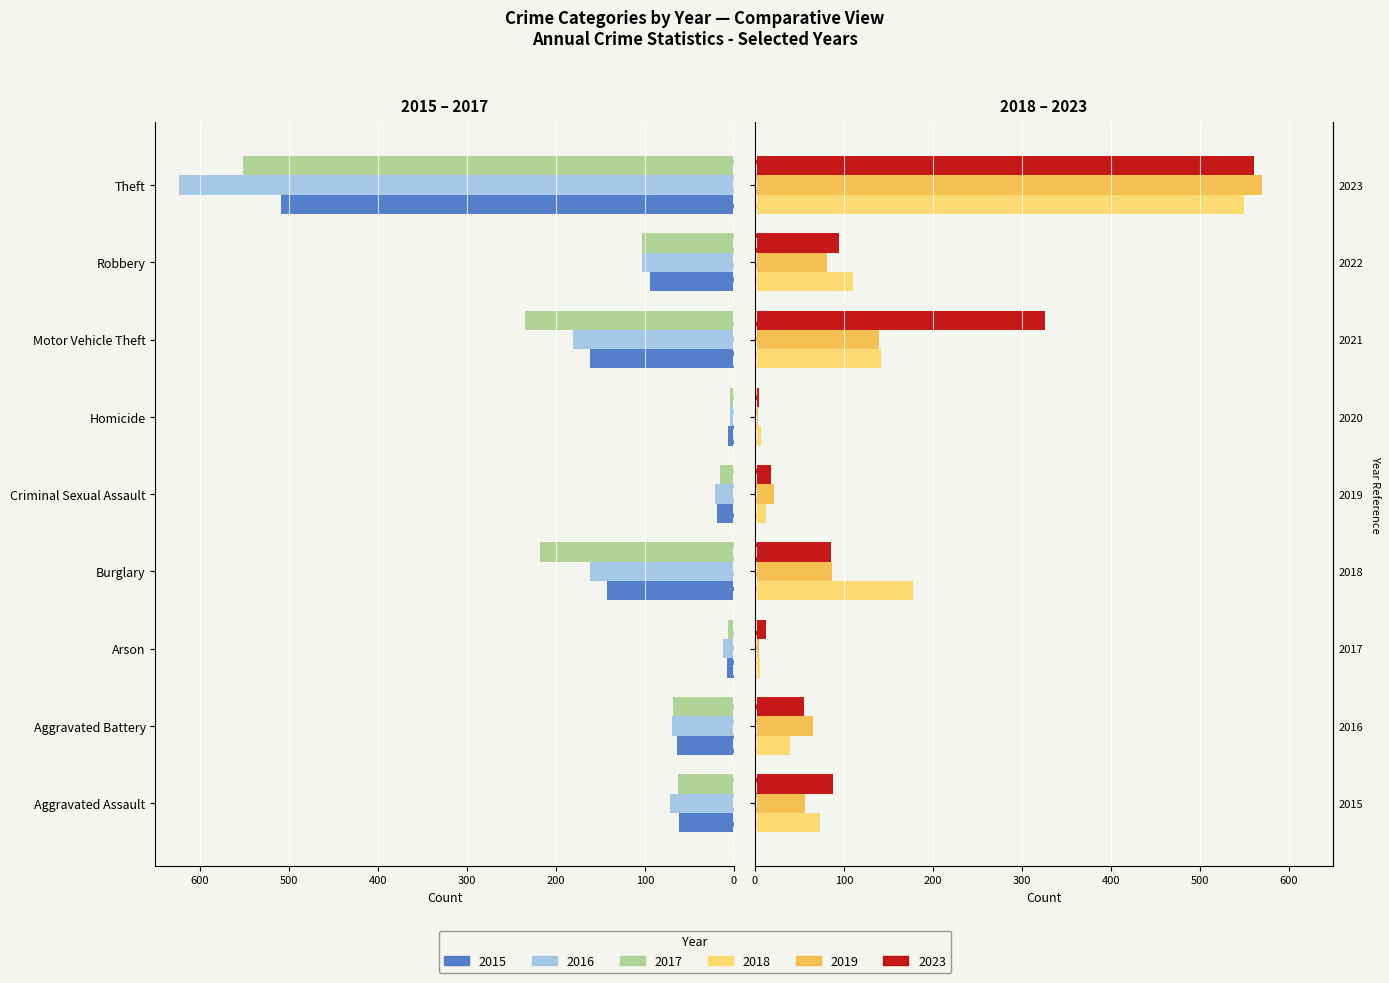

How many bars are there in total?

54